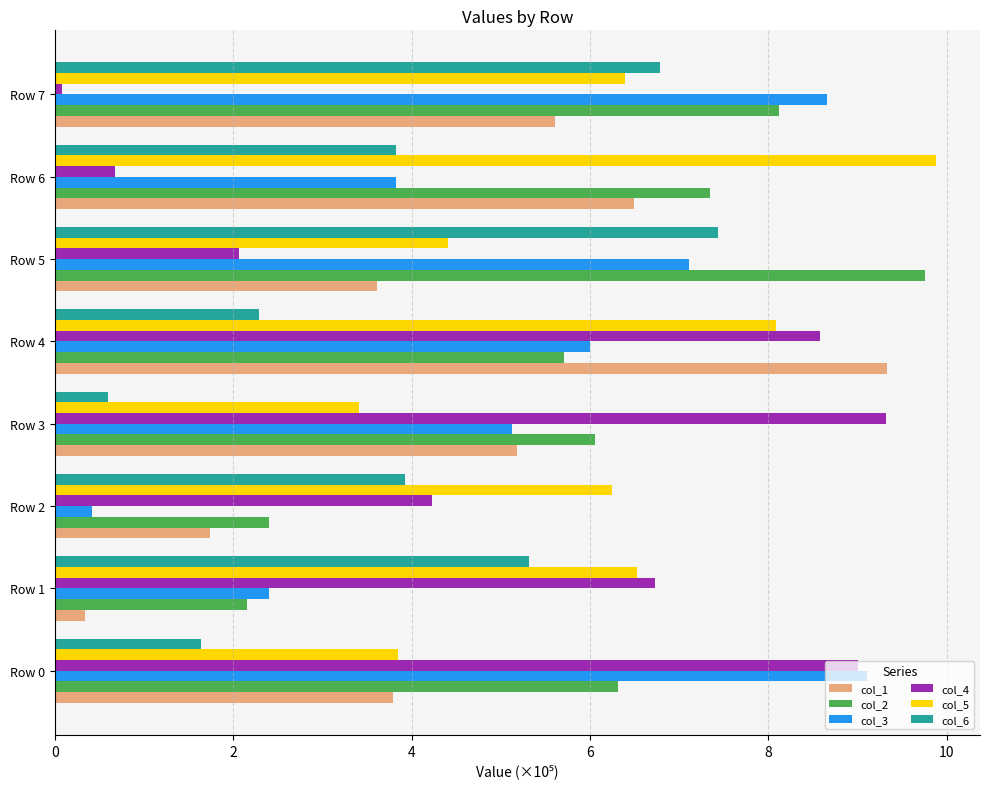

Is the value of col_2 at Row 1 greater than the value of col_6 at Row 6?

No